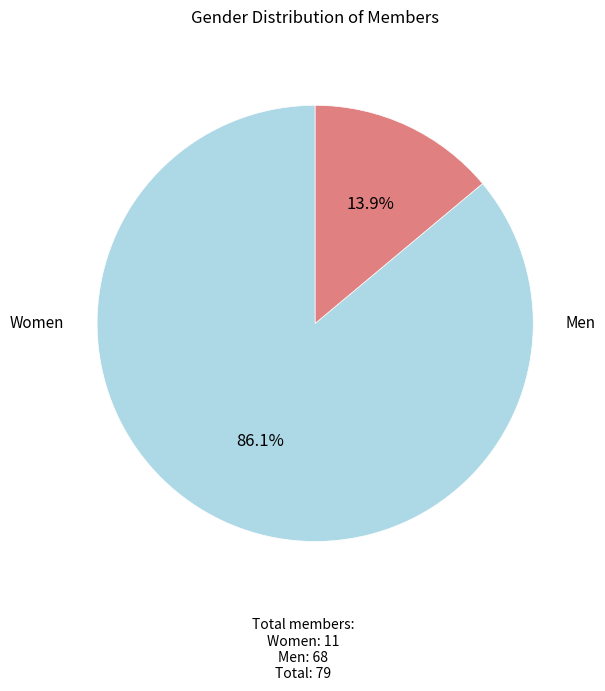

Is there a majority slice in this chart?

Yes